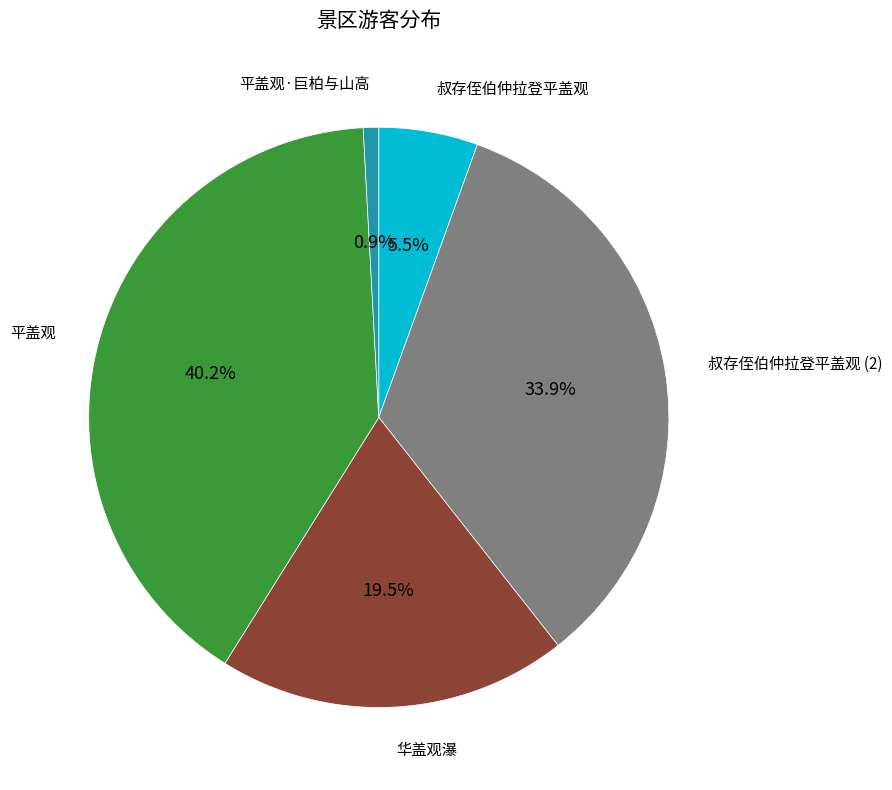

How much of the chart is everything except 平盖观?

59.8%